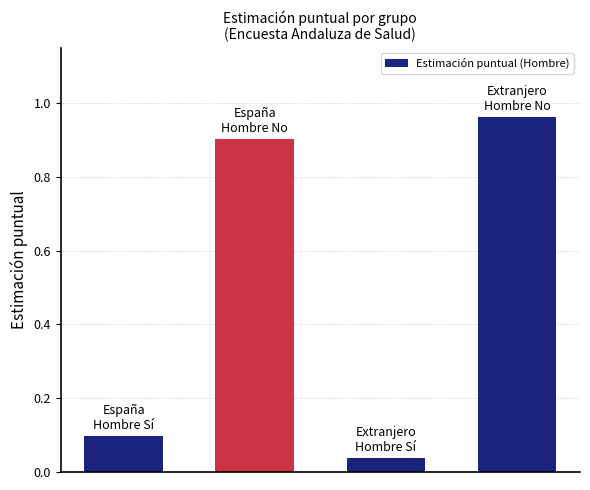

What is the value of the 2nd bar from the left?

0.9